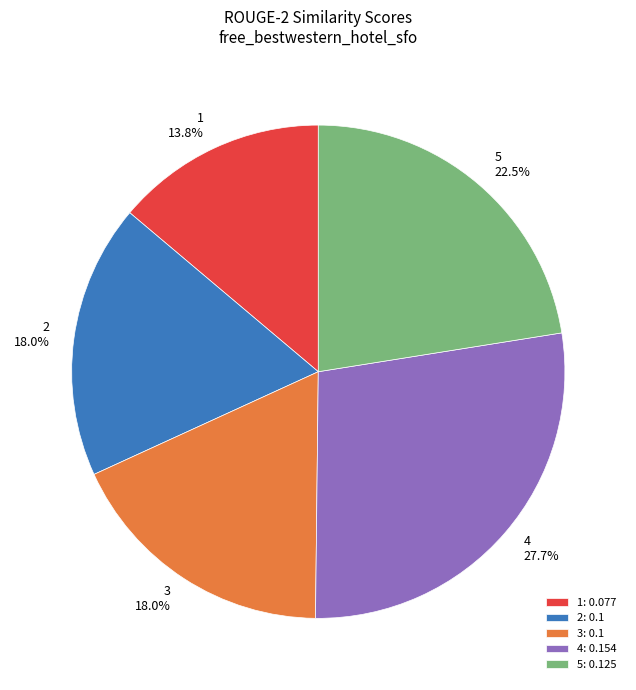

Is 2 the majority of the pie?

No